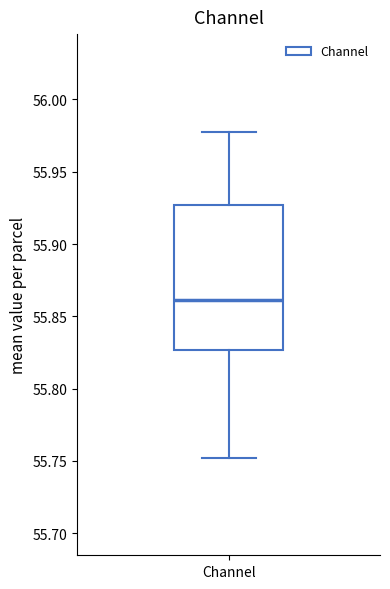

Read this box plot against the y-axis: the position of the median line, the range covered by the box, and the ends of both whiskers. The values are not printed on the chart, so give them approximately, as read against the axis.

median 55.860, box 55.825 to 55.925, whiskers 55.750 to 55.980